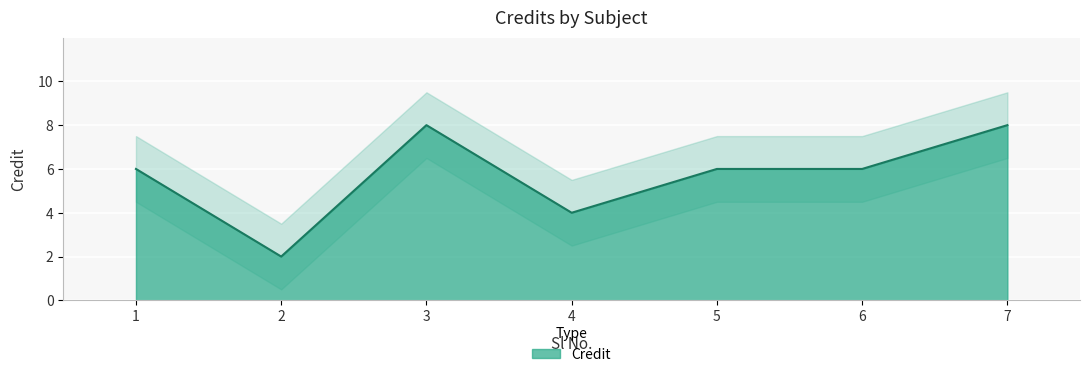

Reading right to left, what are all the values shown in this chart?

8	6	6	4	8	2	6